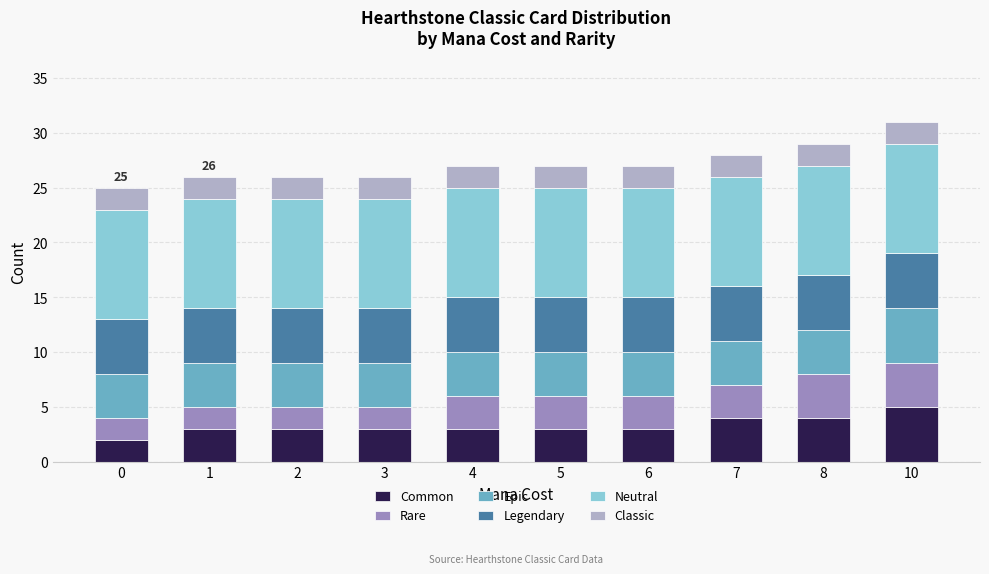

What is the highest value of the Common series?

5